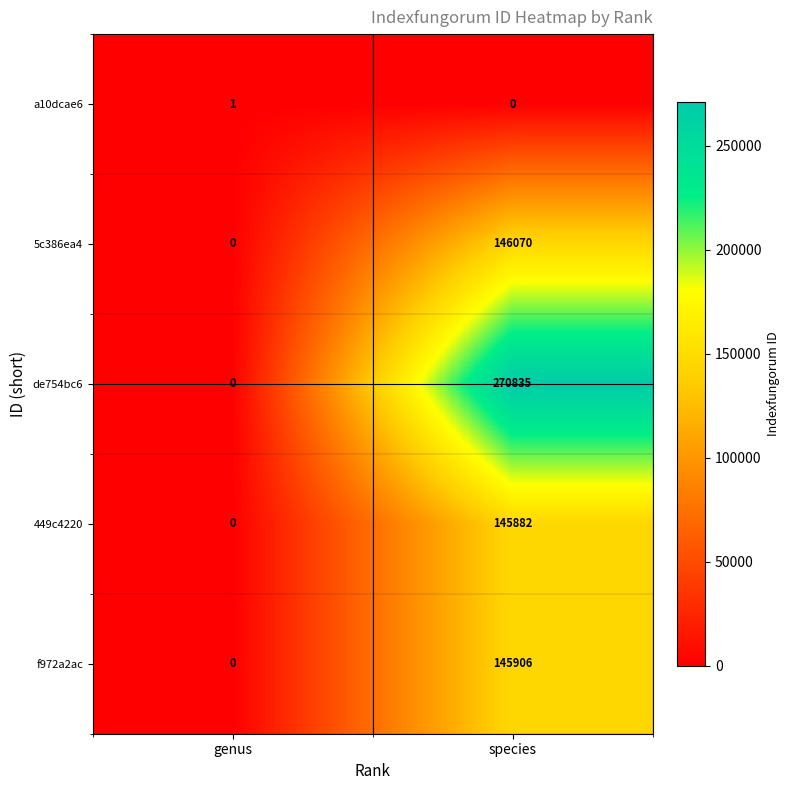

The 449c4220 series shows 145882 at species. True or false?

True